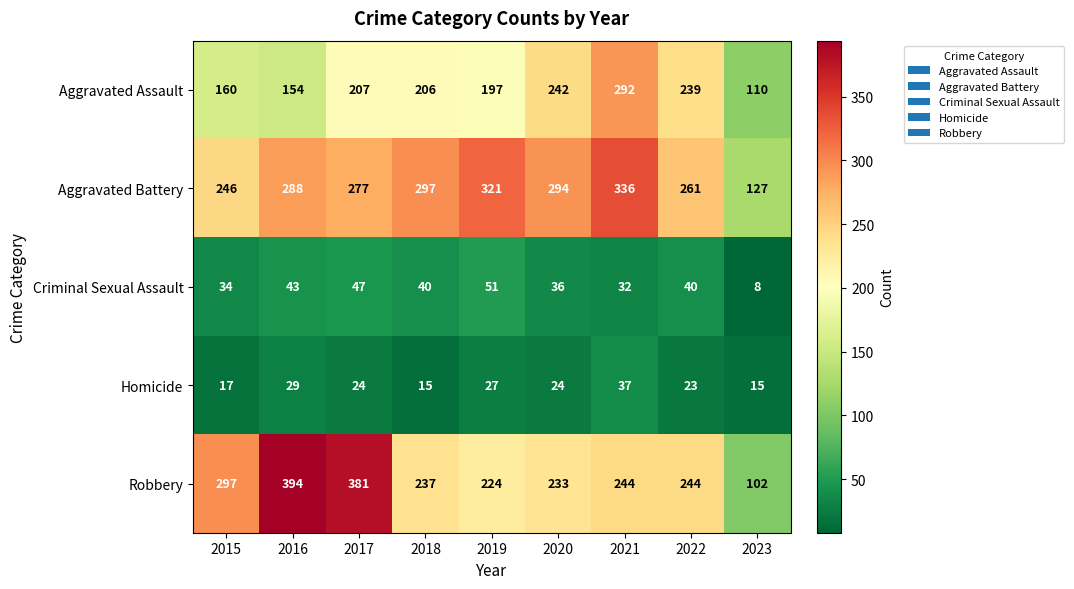

How many categories are shown in the chart?

9